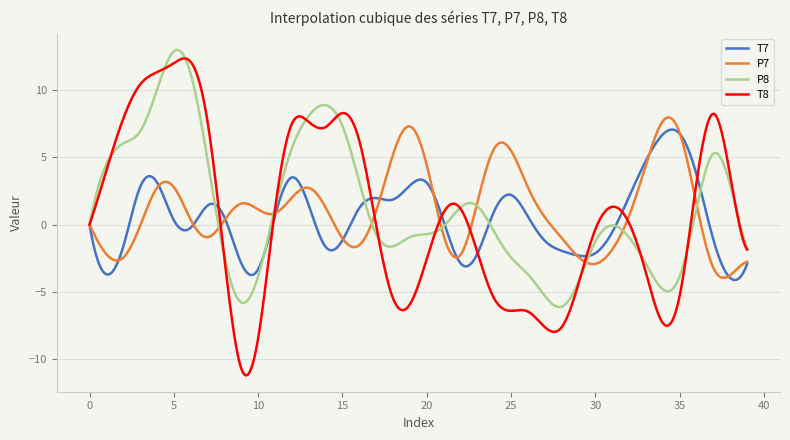

What is the greatest value displayed?

13.0